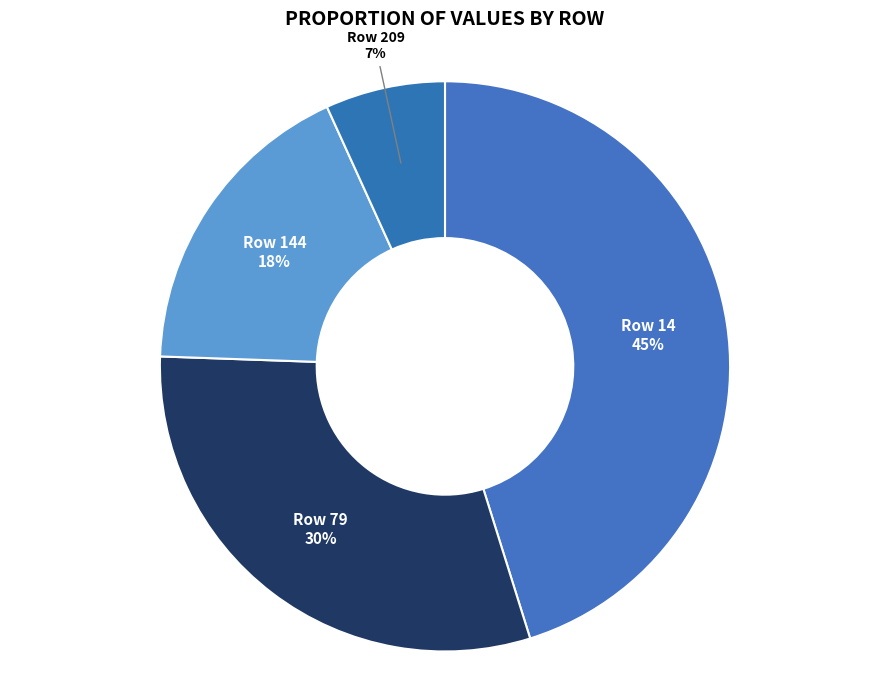

How many slices are in this pie chart?

4